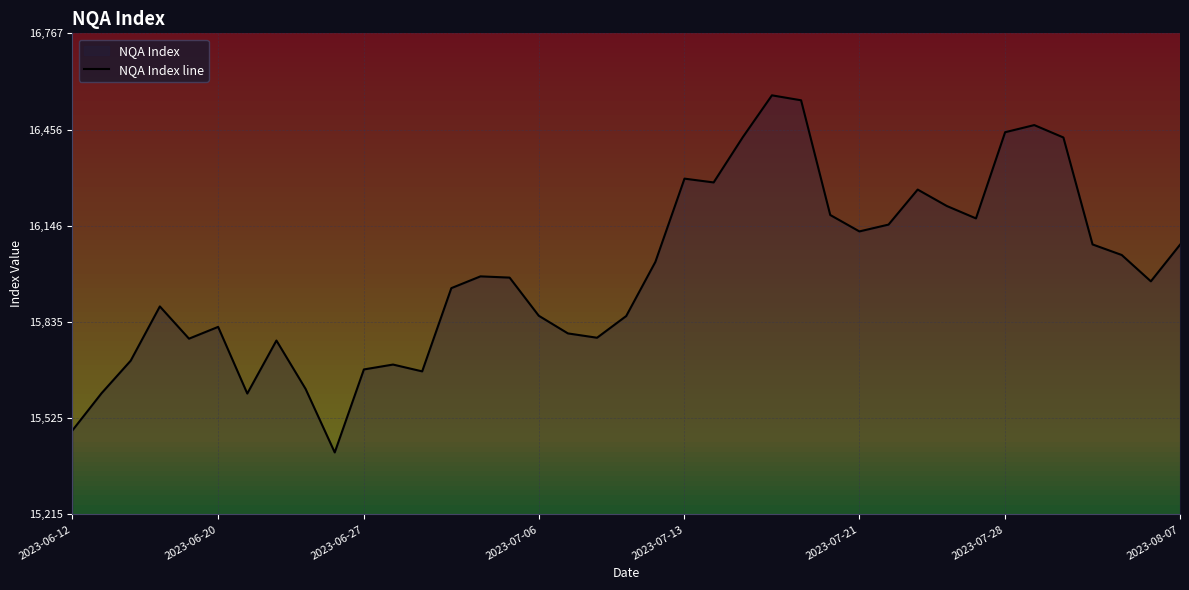

What is the difference between the values at 14 and 23?

449.0